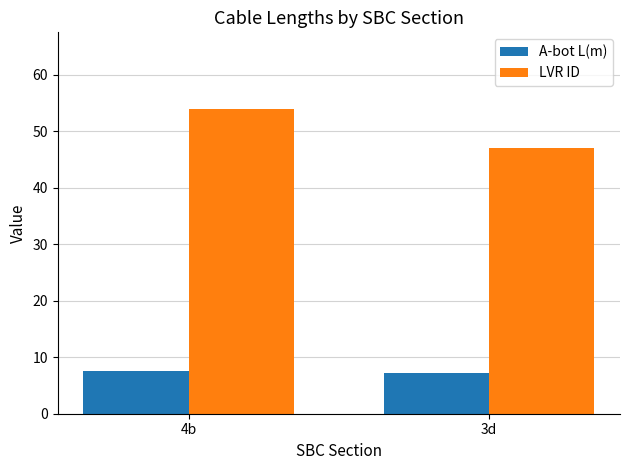

Is it true that A-bot L(m) equals 7.2 at 3d?

True